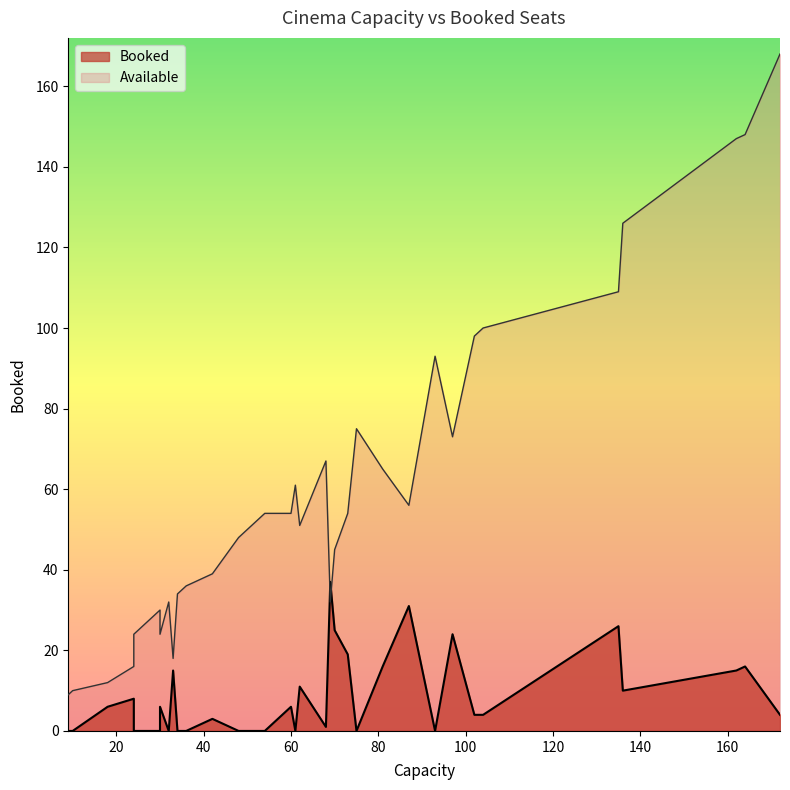

How many positive values does the Booked series have?

22